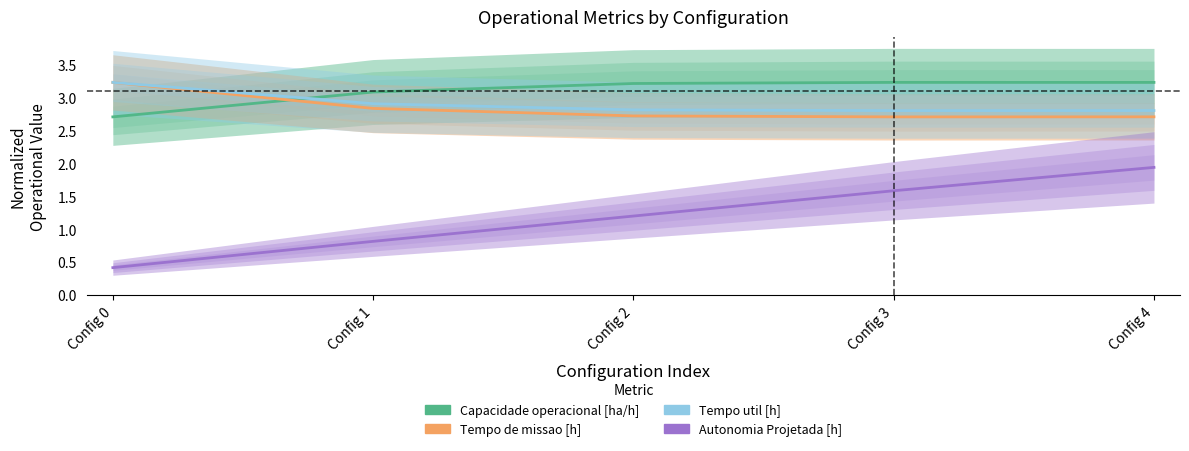

What is the value of the Autonomia Projetada [h] point at the 1st from the left?

0.4